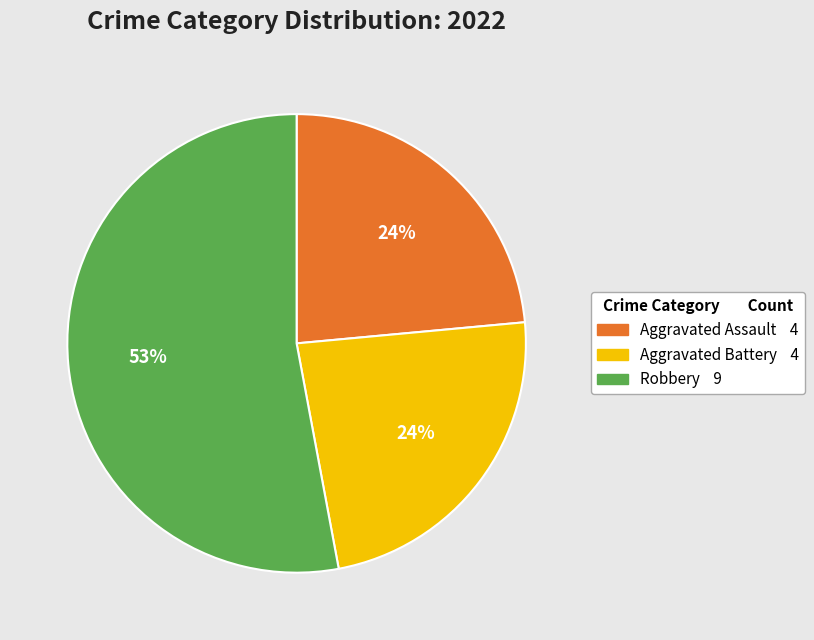

Does any single category account for the majority?

Yes